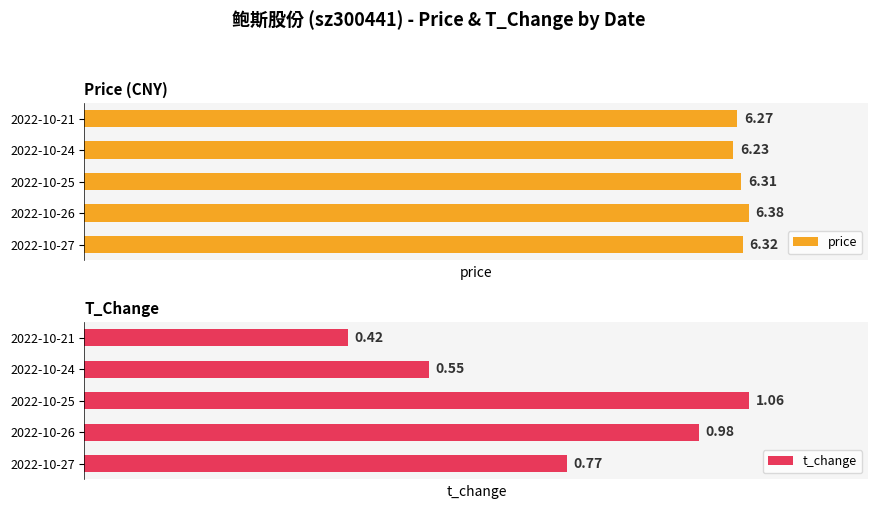

What is the average value of the t_change series?

0.8